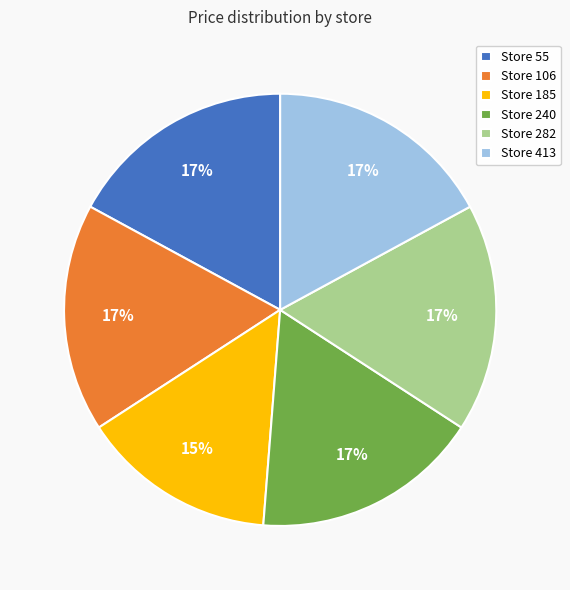

What is the smallest slice in the pie chart?

Store 185